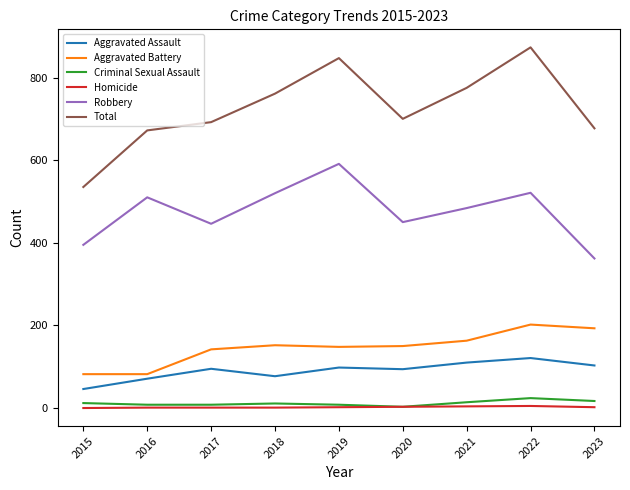

The value of Aggravated Assault at 2017 is 95. True or false?

True